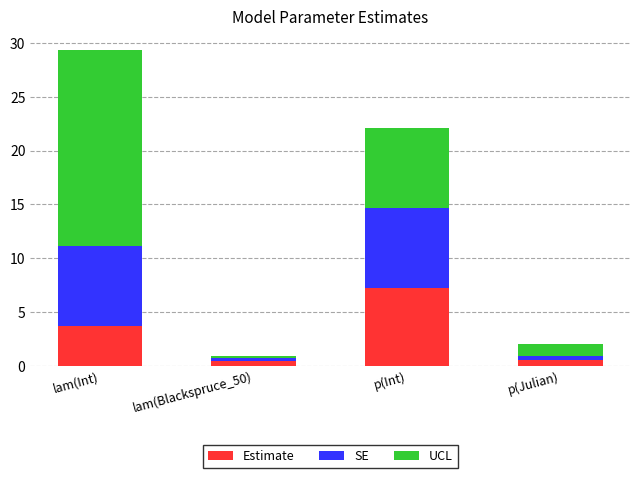

What is the difference between the maximum and minimum values in the Estimate series?

6.8